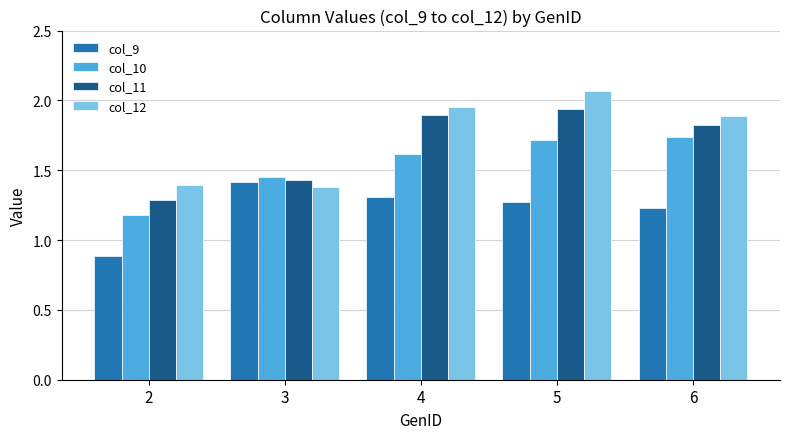

Rank the series by their maximum value, from highest to lowest.

col_12, col_11, col_10, col_9